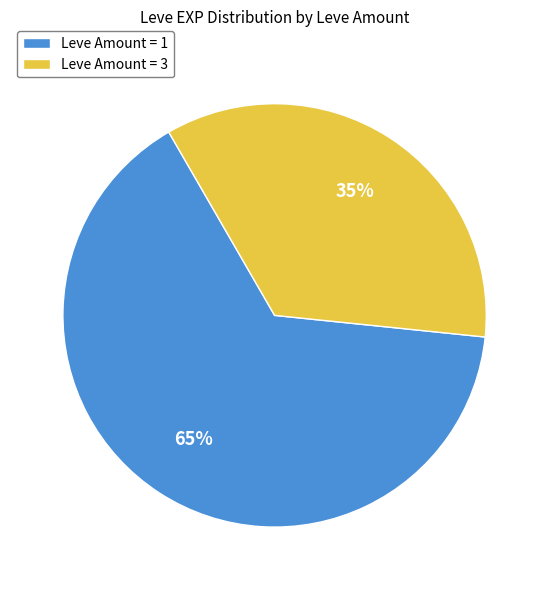

To the nearest percent, what percentage of the pie is Leve Amount = 1?

65%